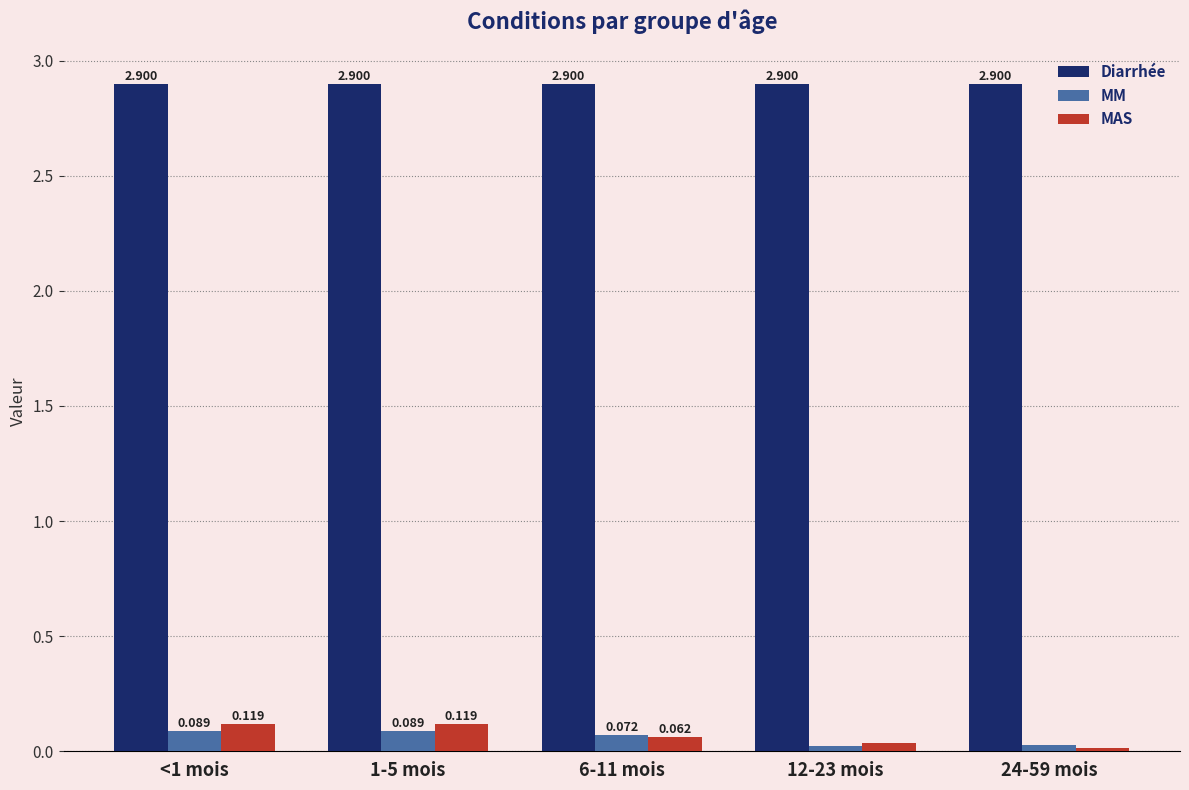

Which series has the largest total across all categories?

Diarrhée